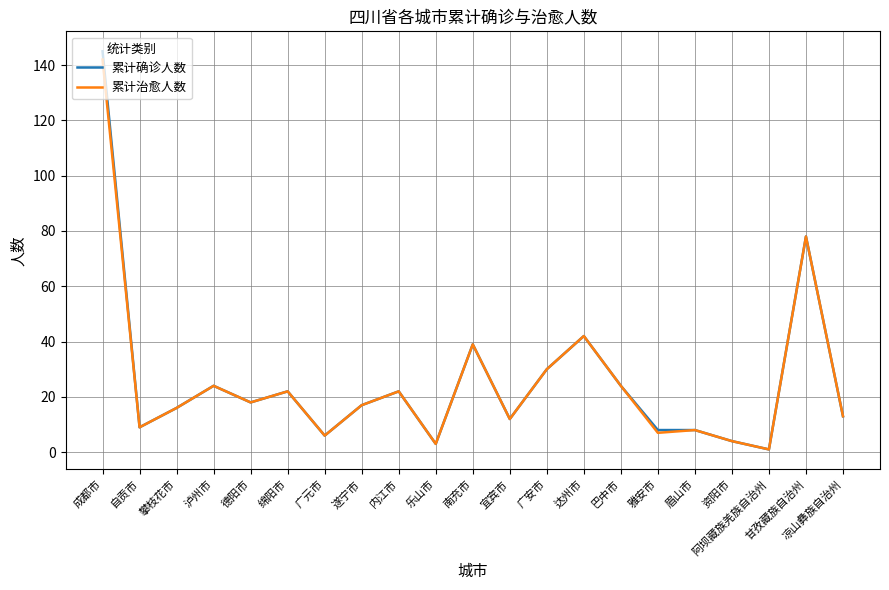

Reading left to right, list all the values displayed in this chart.

累计确诊人数: 145	9	16	24	18	22	6	17	22	3	39	12	30	42	24	8	8	4	1	78	13
累计治愈人数: 142	9	16	24	18	22	6	17	22	3	39	12	30	42	24	7	8	4	1	78	13